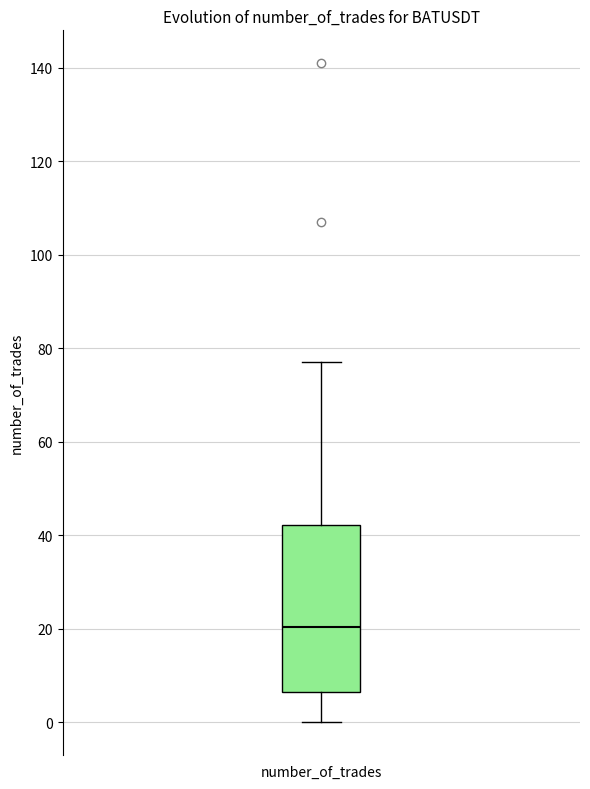

Where is the upper edge of the box for number_of_trades on the y-axis? The values are not printed on the chart, so give them approximately, as read against the axis.

42